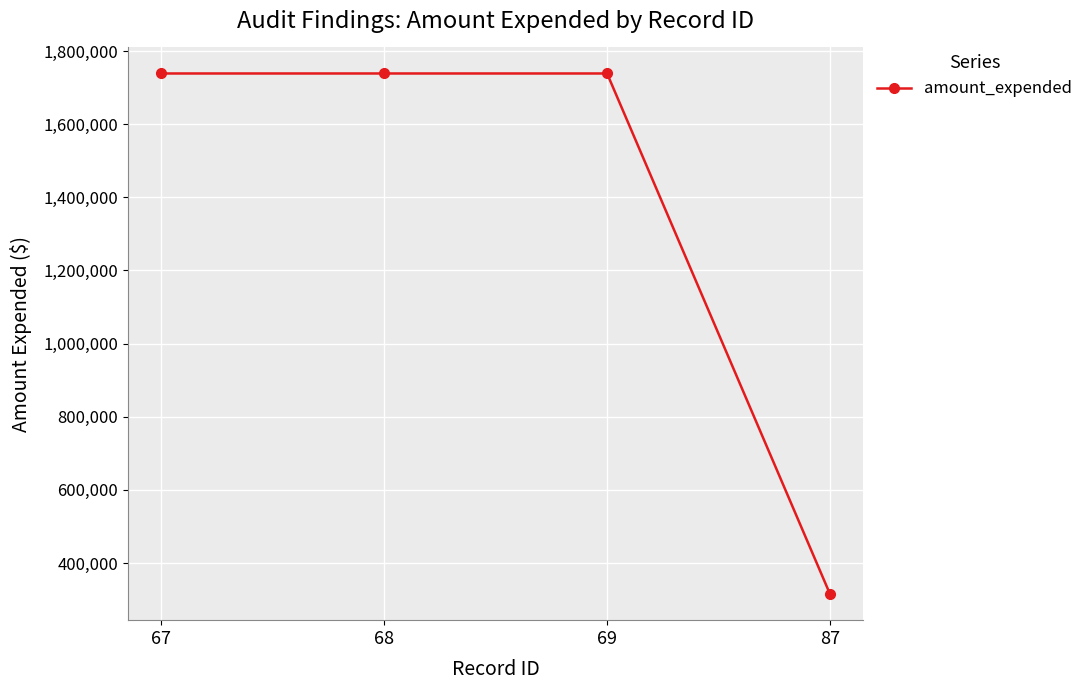

What is the value of the 1st point from the left?

1738669